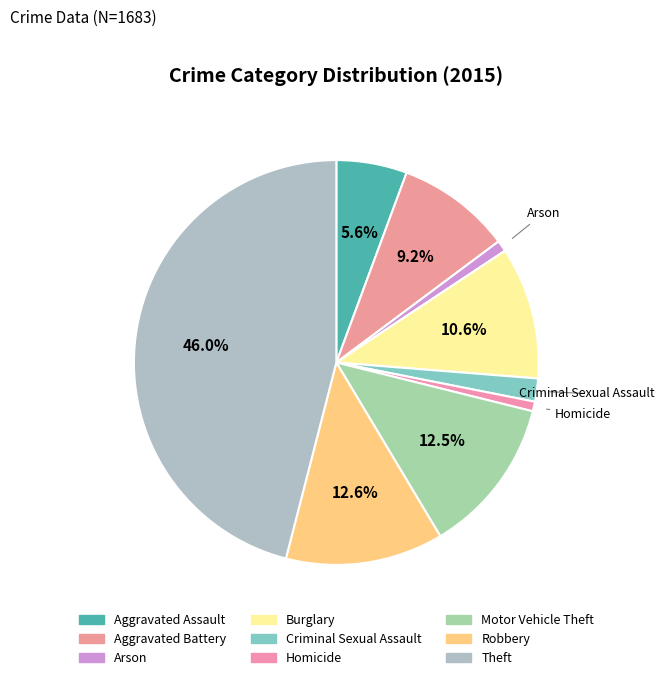

Is Aggravated Assault the majority of the pie?

No